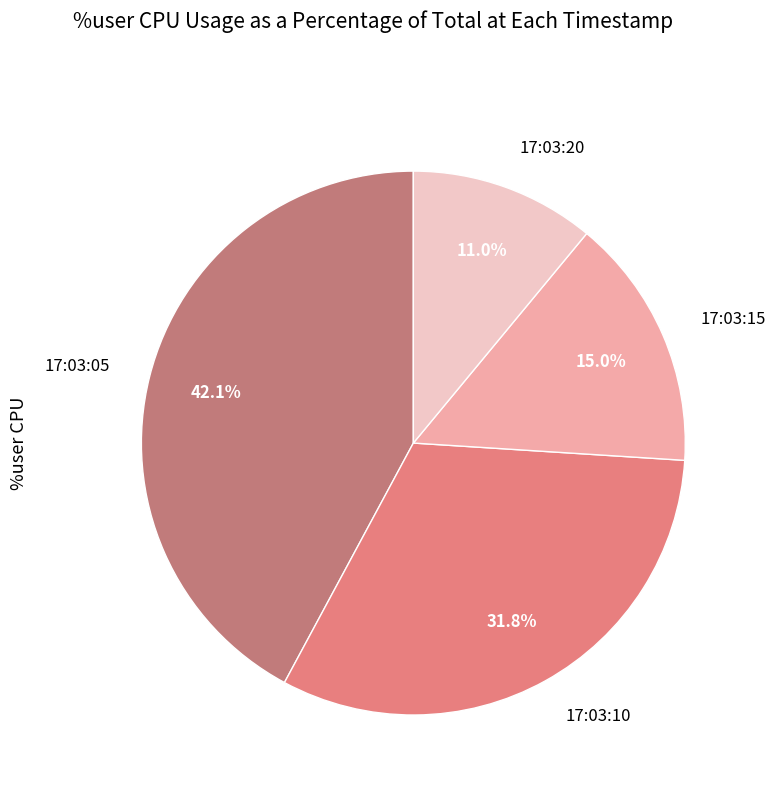

To the nearest percent, what is the difference between the largest and smallest slice percentages?

31%